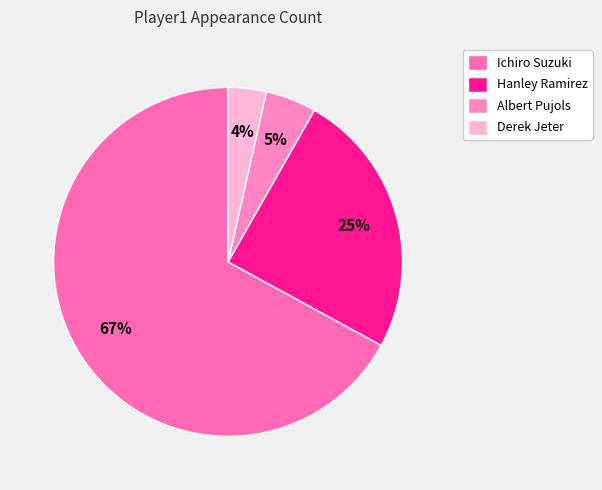

Is there any slice that represents more than half of the pie?

Yes